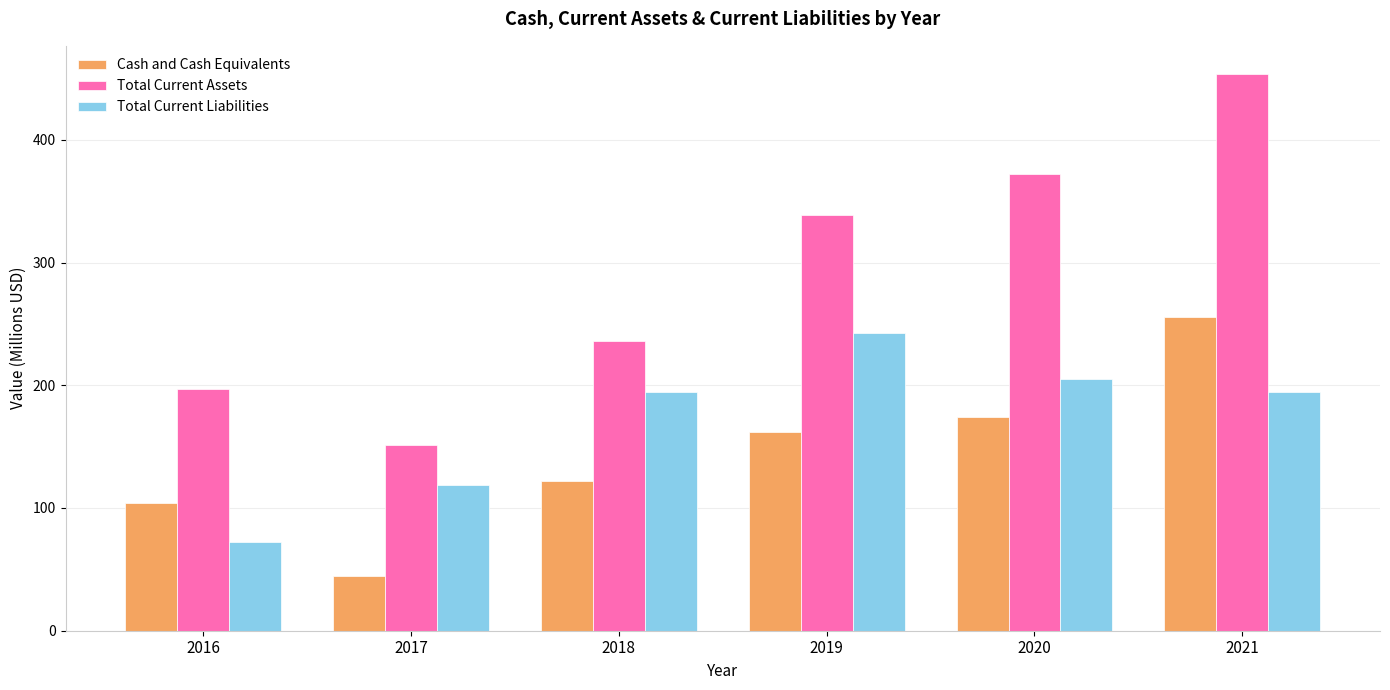

How many groups of bars are there?

6